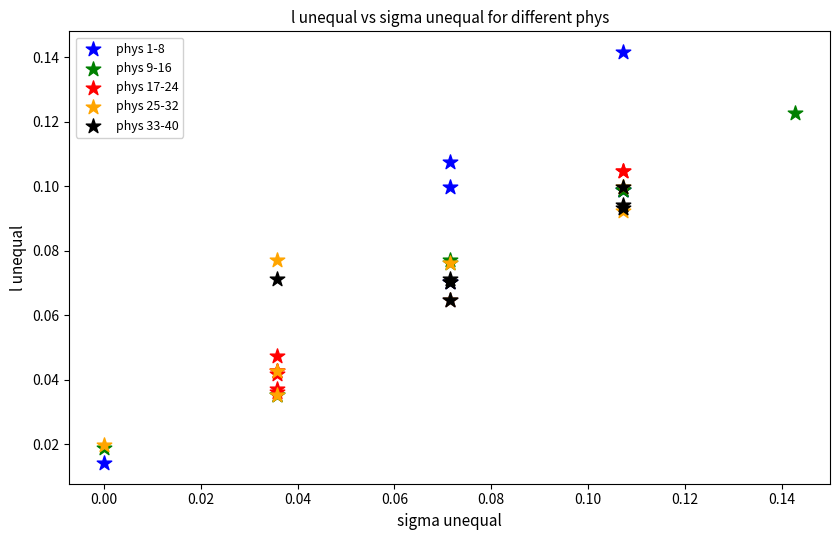

Which series has the widest spread of Y values?

phys 1-8